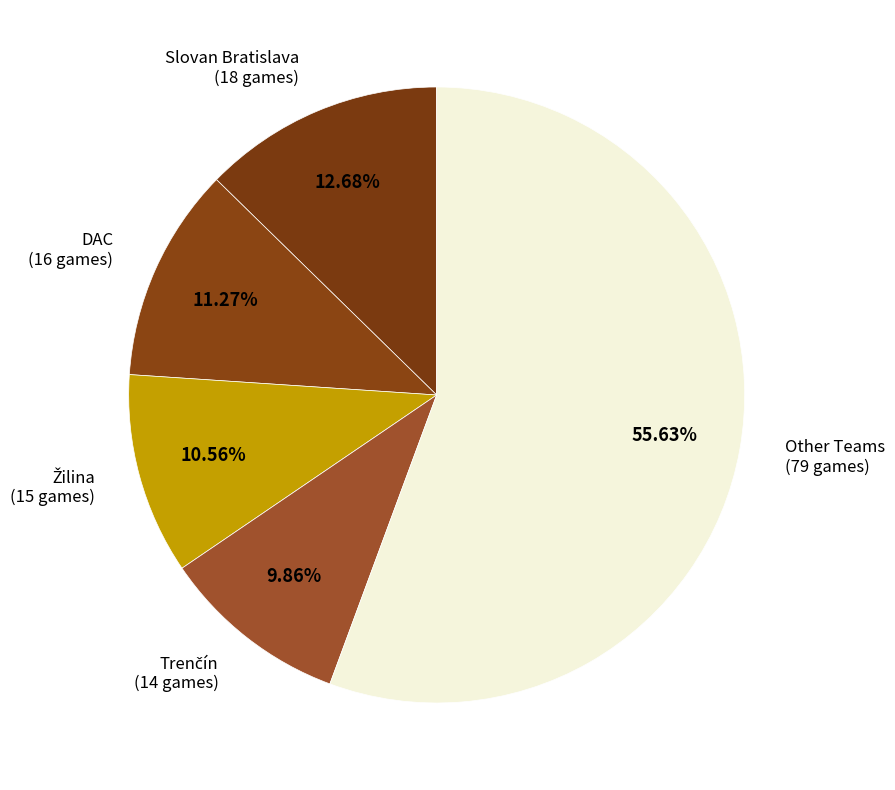

What is the largest slice in the pie chart?

Other Teams